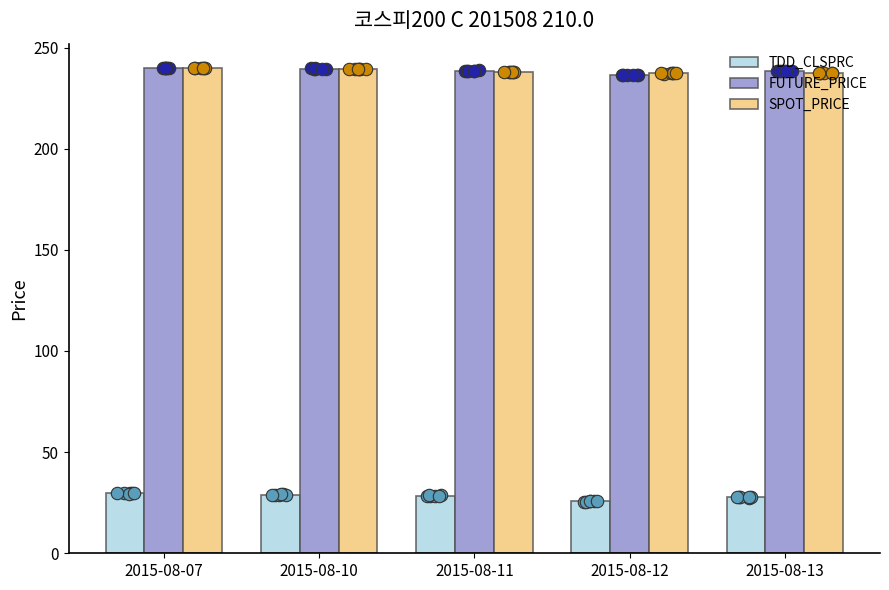

Which series reaches the minimum Y coordinate?

TDD_CLSPRC